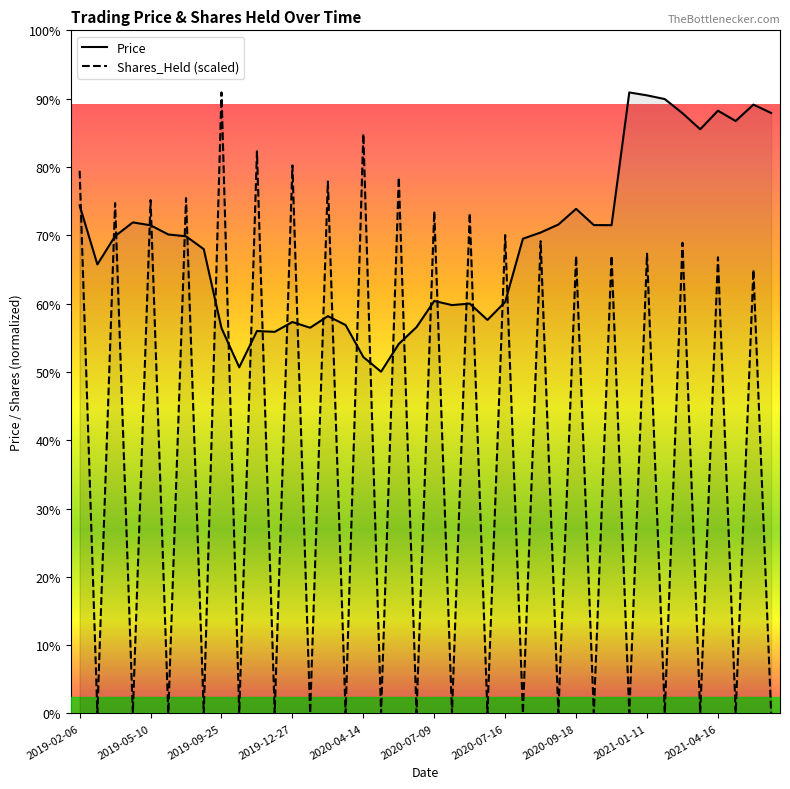

How many lines are shown in the chart?

2